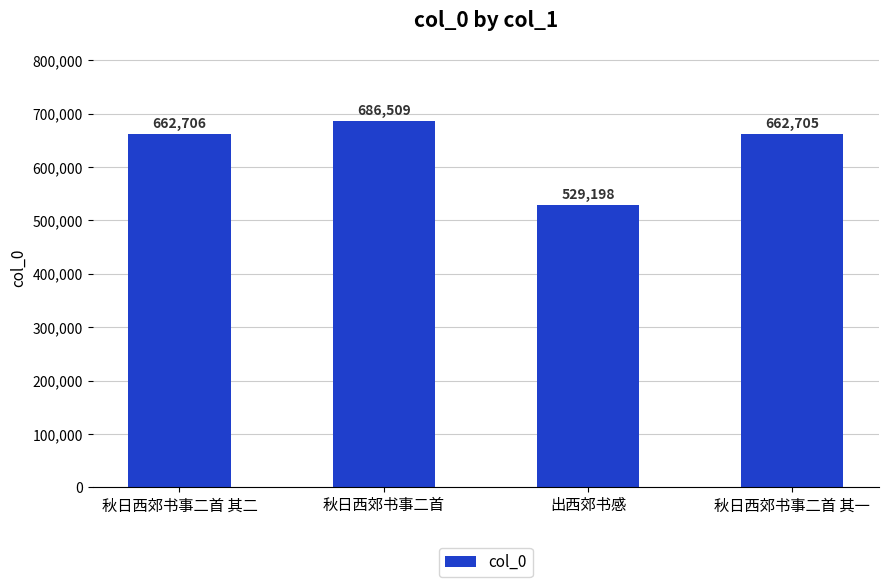

Reading right to left, extract all data points from this chart.

秋日西郊书事二首 其一=662705	出西郊书感=529198	秋日西郊书事二首=686509	秋日西郊书事二首 其二=662706